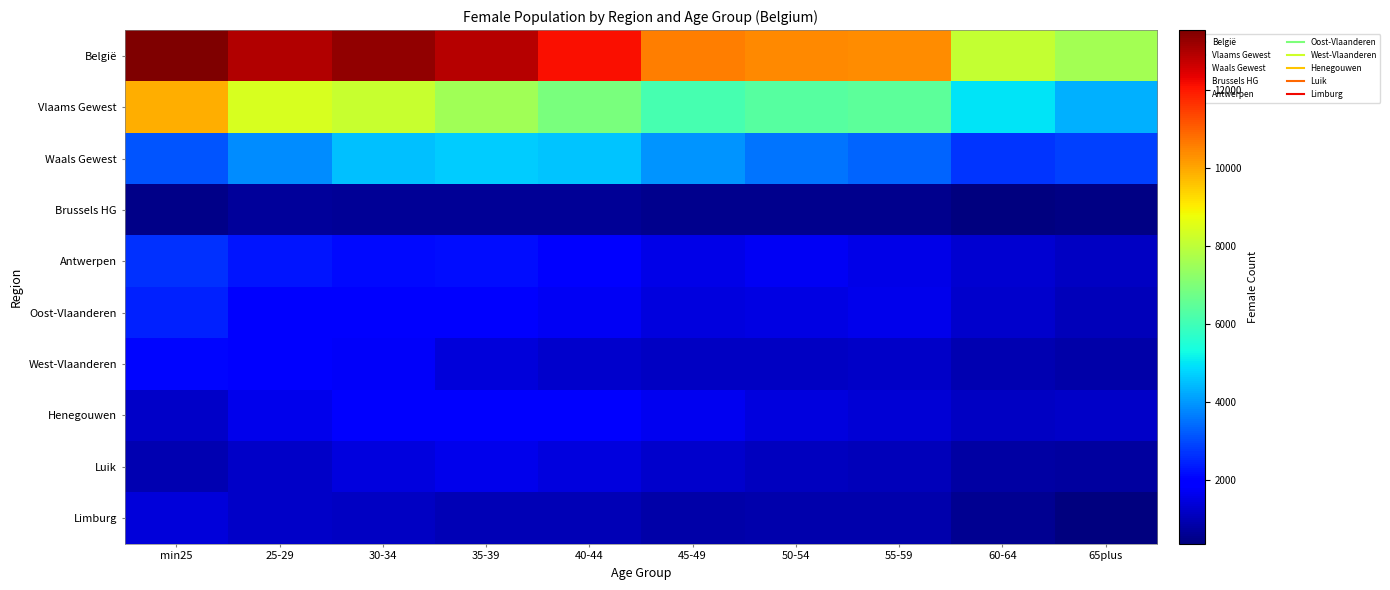

What is the total value across all series at 55-59?

28600